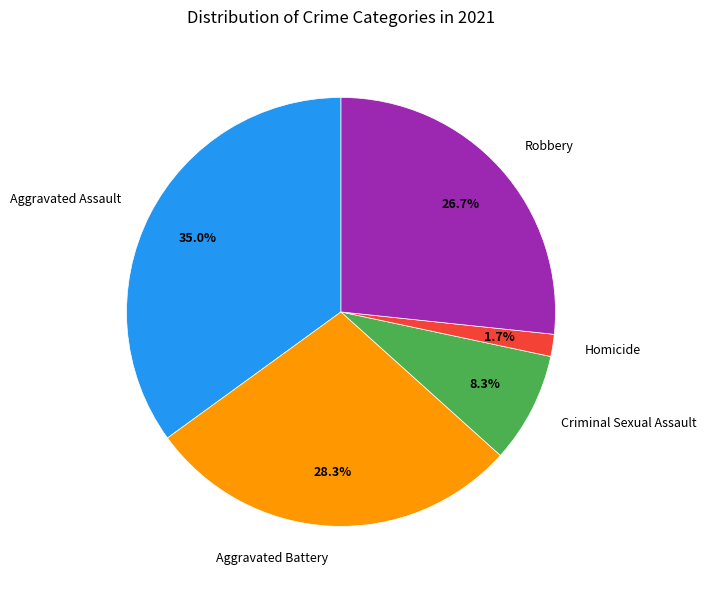

What portion of the pie excludes Homicide?

98.3%